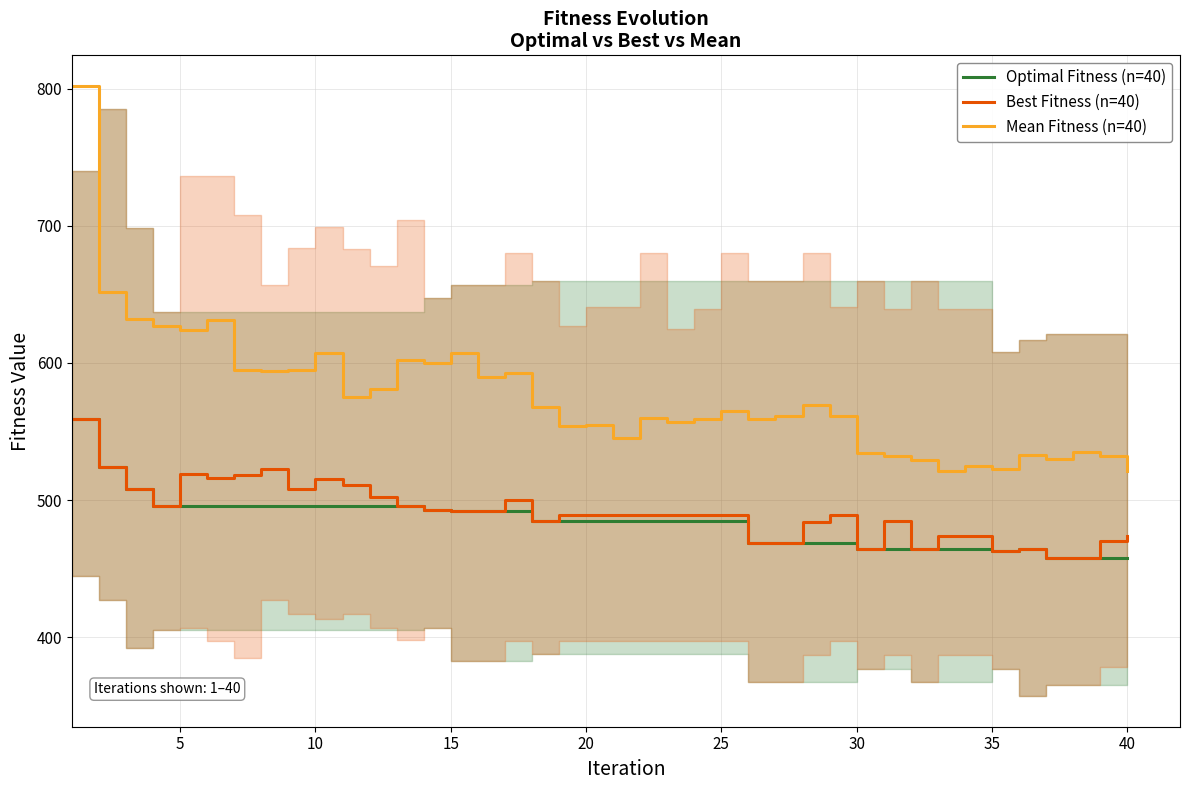

How many lines are shown in the chart?

3